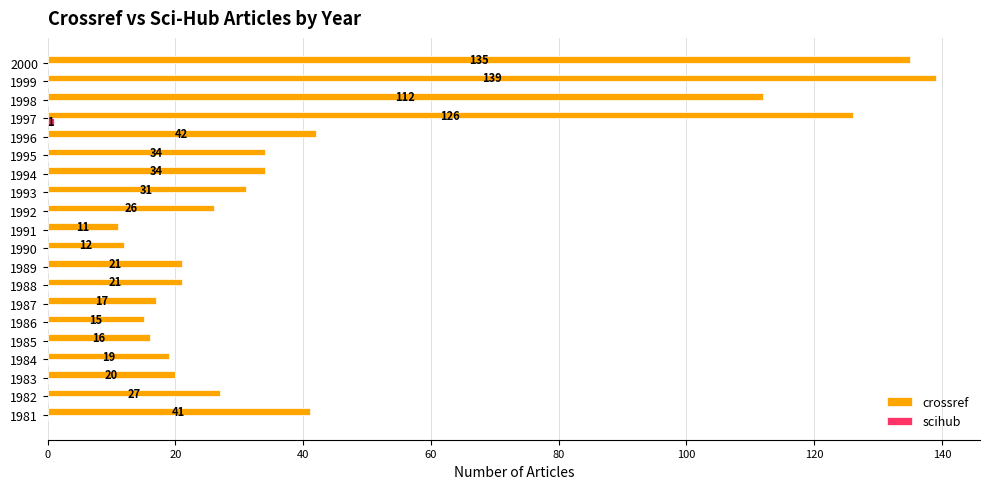

What is the average value of the crossref series?

45